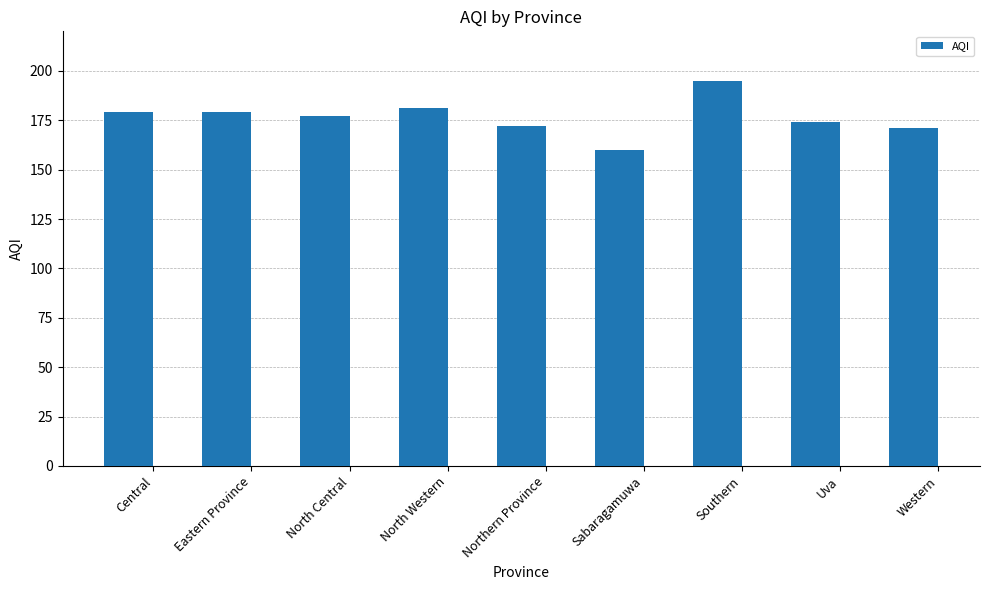

What is the label of the 5th bar from the right?

Northern Province